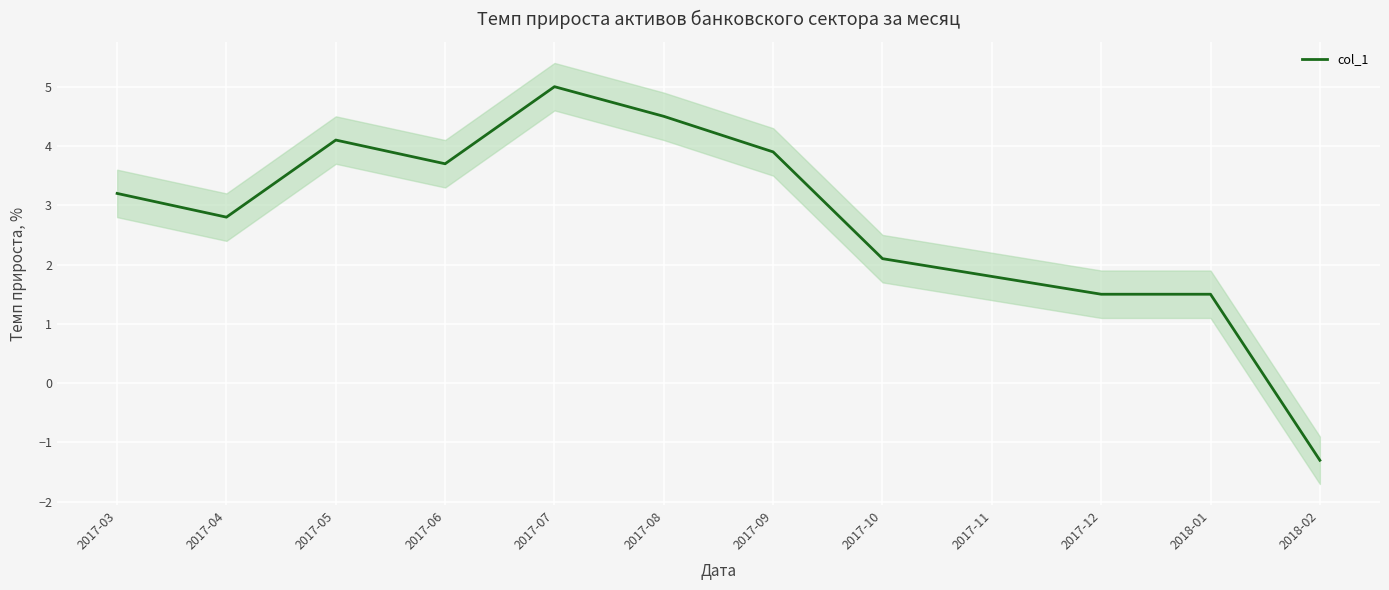

What is the maximum value shown in the chart?

5.0